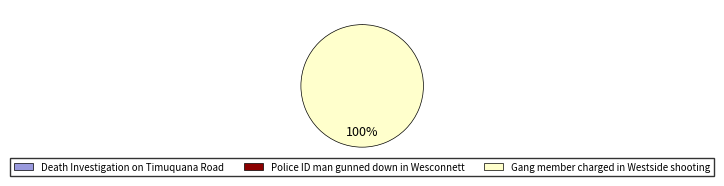

The Police ID man gunned down in Wesconnett slice represents 1% of the pie. True or false?

False